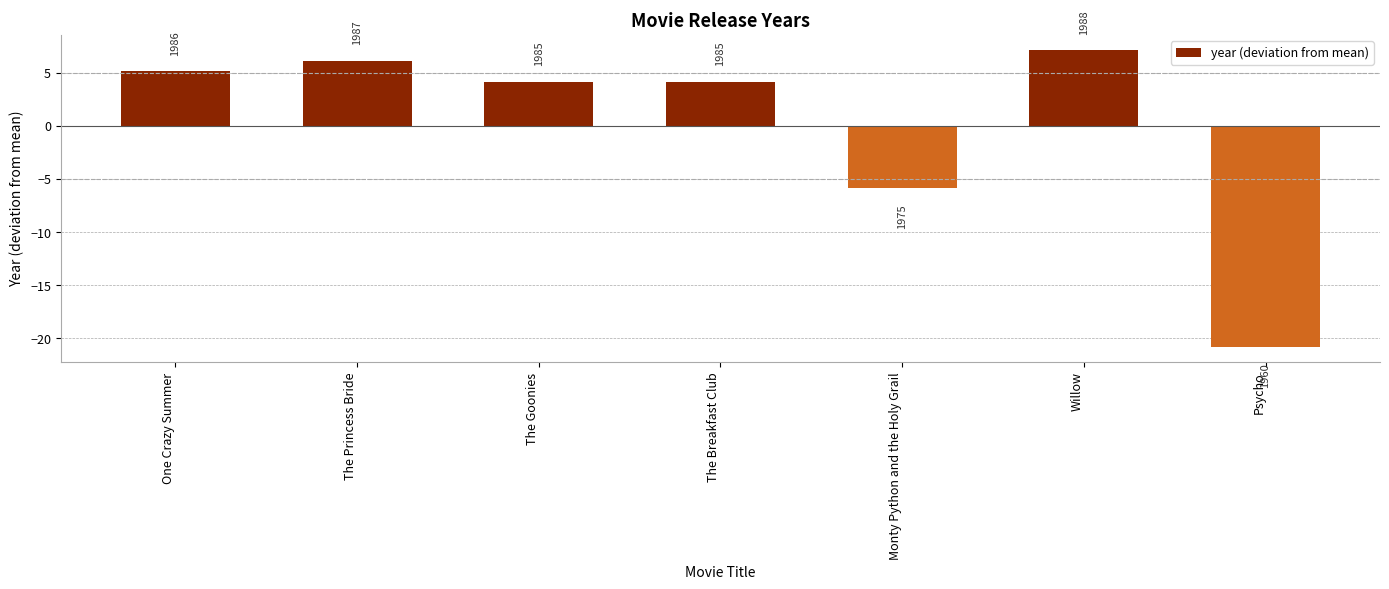

What is the maximum value shown in the chart?

7.1